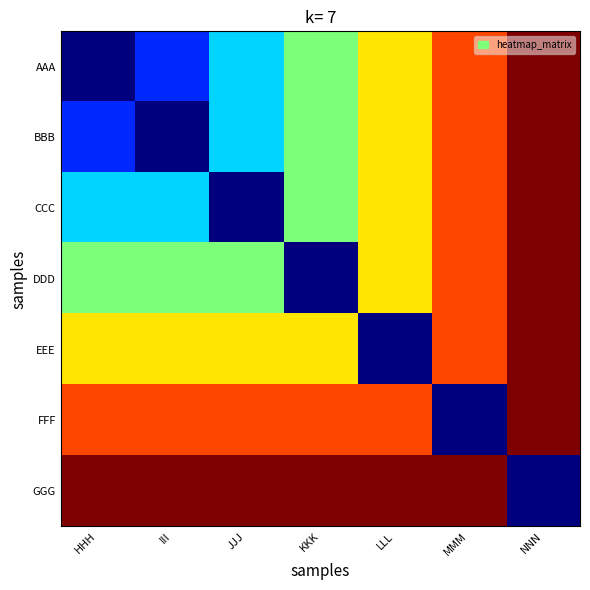

Which series has the widest spread of values?

AAA